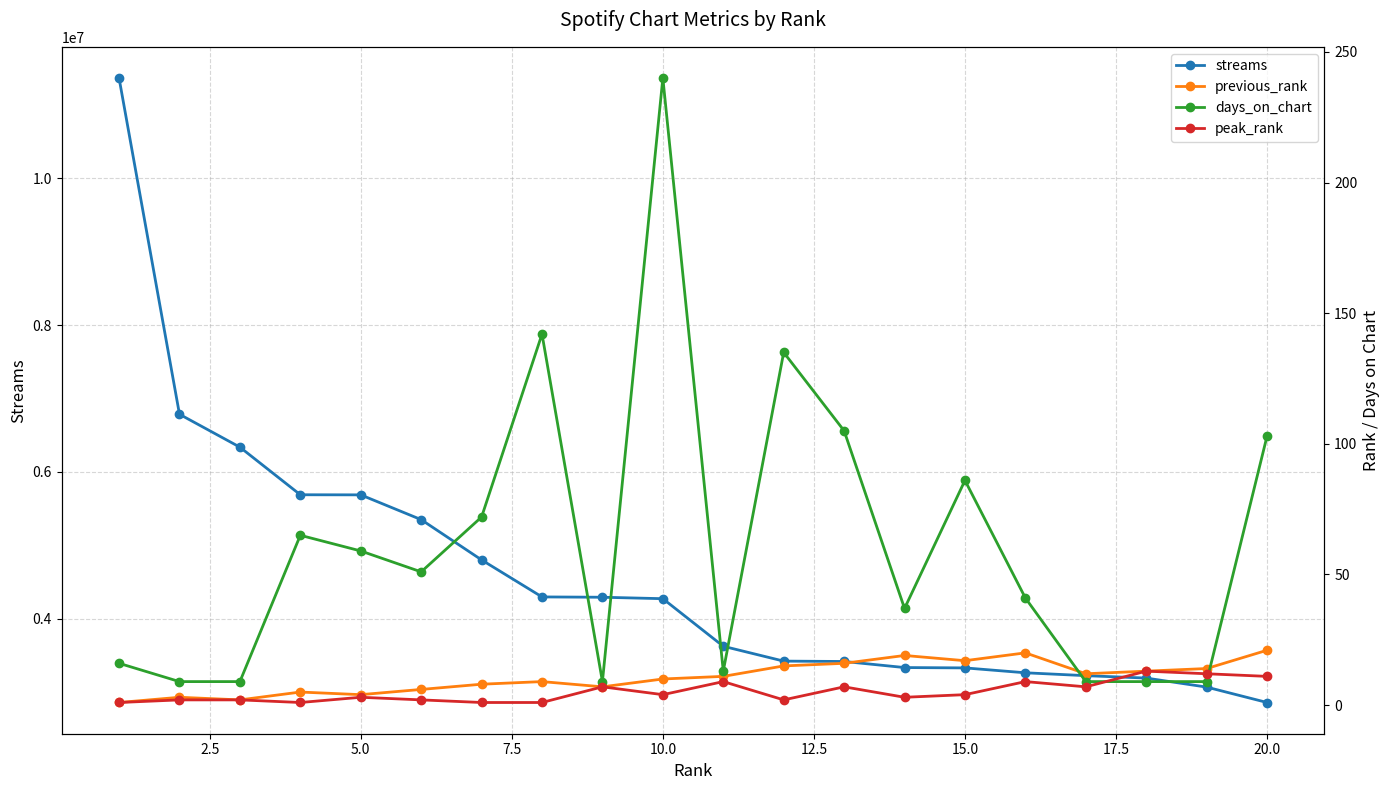

What are all the series names shown in the legend?

streams, previous_rank, days_on_chart, peak_rank